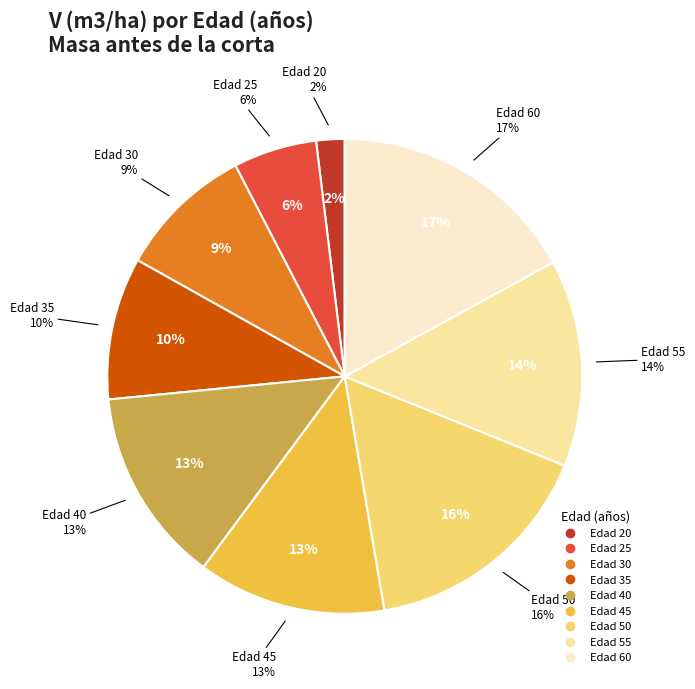

What percentage is NOT represented by 55?

85.9%